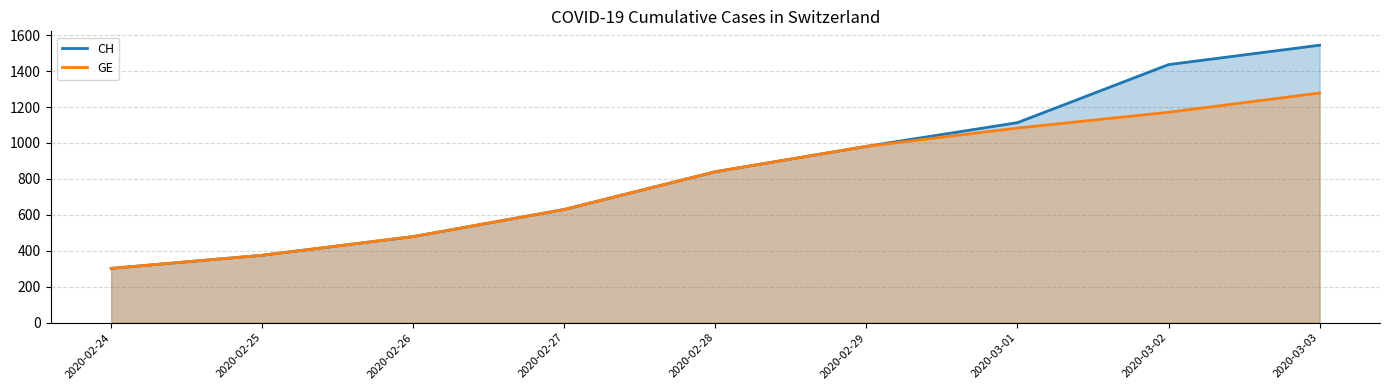

Read the GE value at 2020-02-28.

840